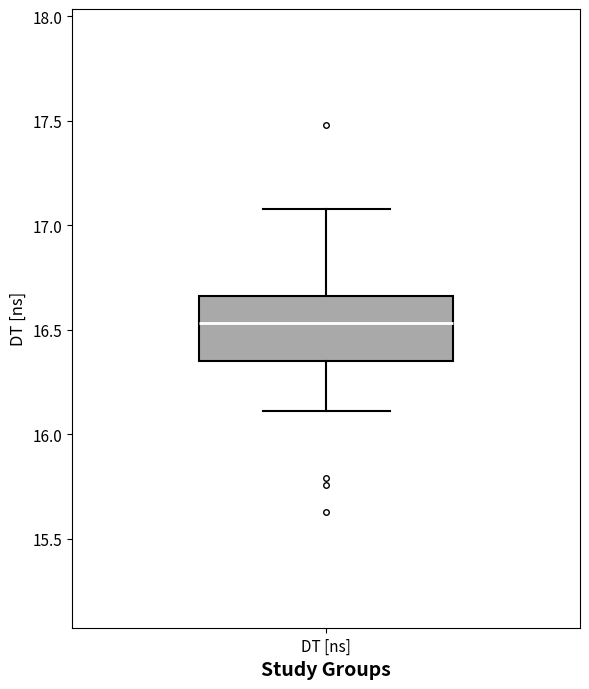

Transcribe this box plot: give where the median line is, the range the box spans, and where the two whiskers end, as read against the y-axis. The values are not printed on the chart, so give them approximately, as read against the axis.

median 16.55, box 16.35 to 16.65, whiskers 16.10 to 17.10